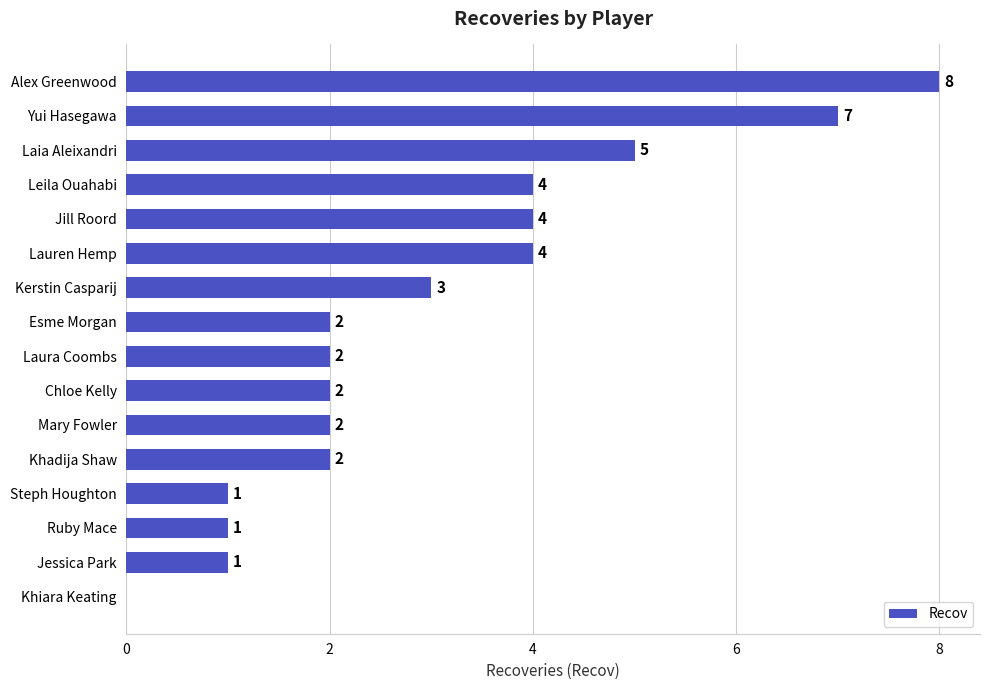

How many positive values are there?

15